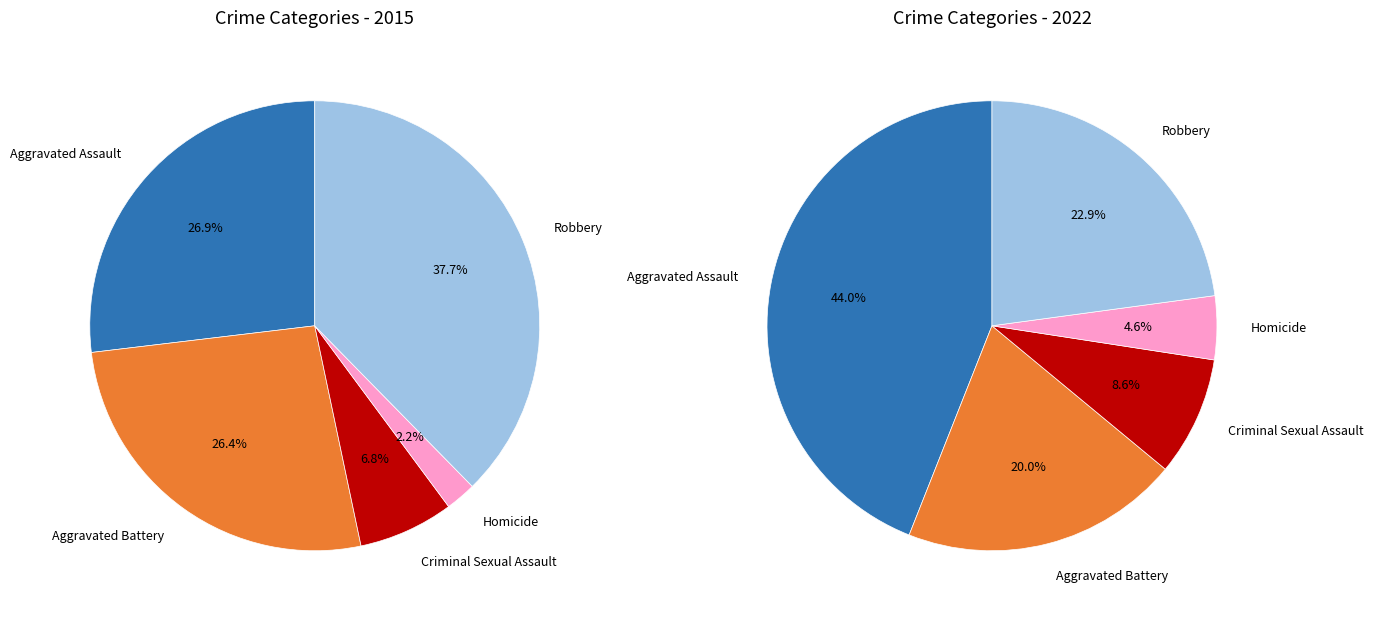

To the nearest percent, what is the difference between the Aggravated Battery and Homicide slice percentages?

15%